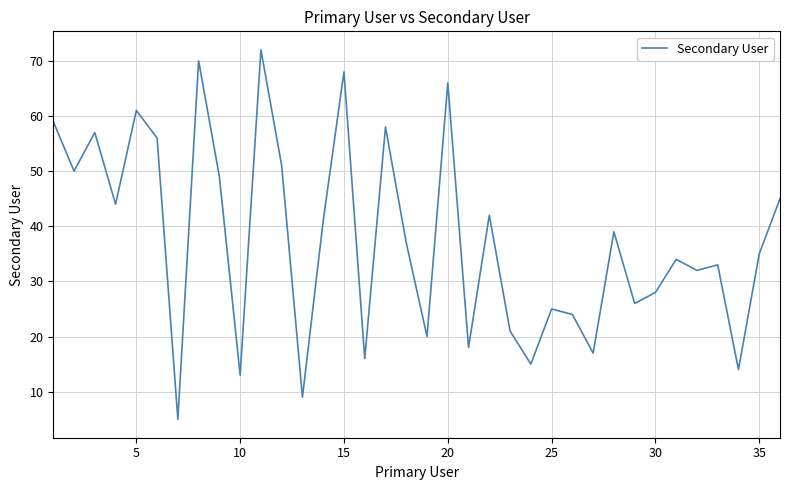

What is the difference between the maximum and minimum values?

67